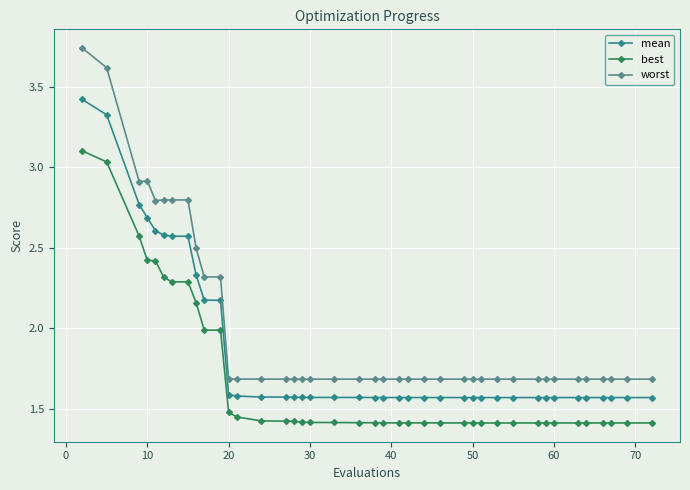

List the series in order of their overall mean, lowest first.

best, mean, worst